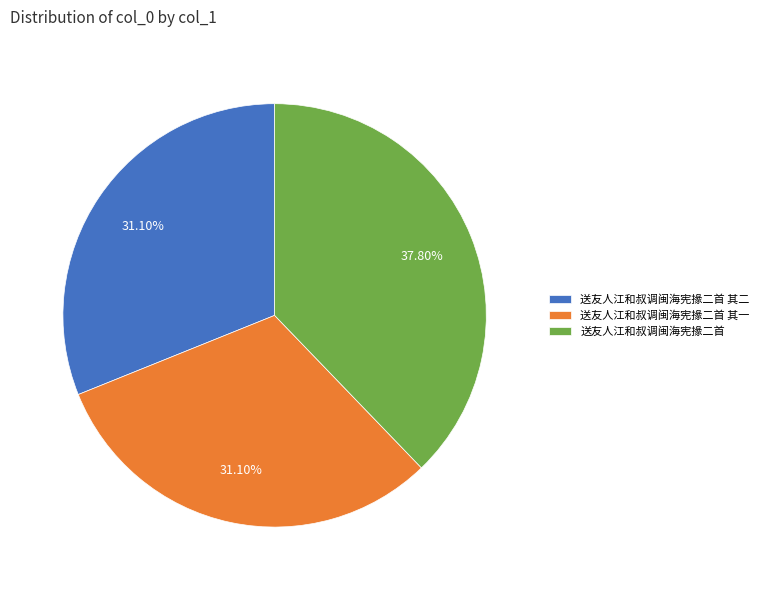

How many segments does this pie chart have?

3